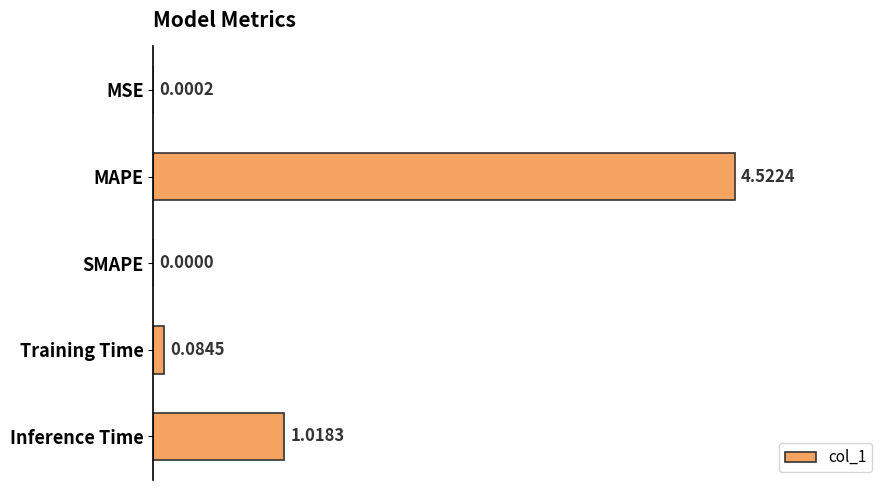

At which label is the value closest to 2?

Inference Time